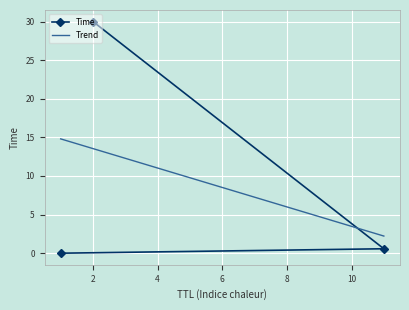

Rank the categories by value from lowest to highest.

1, 11, 2